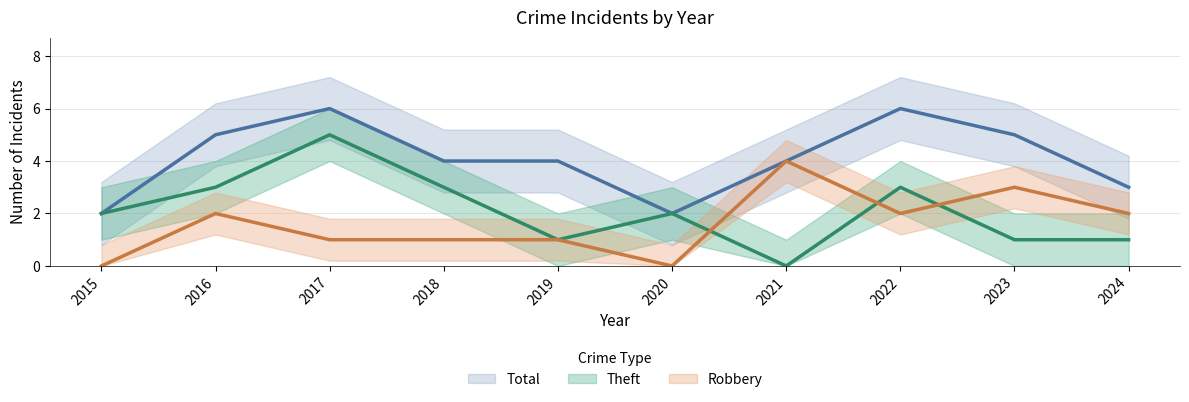

Does the chart have visible grid lines?

Yes